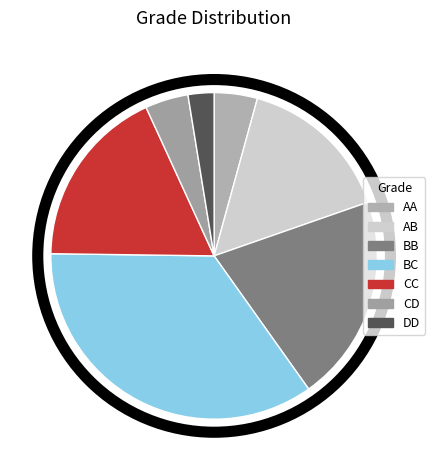

Is there any slice that represents more than half of the pie?

No